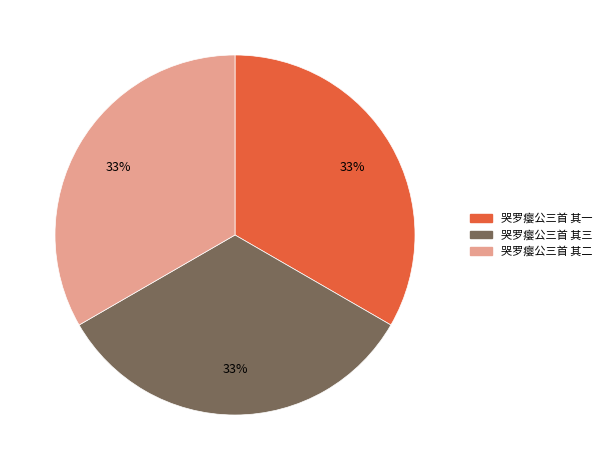

Does 哭罗瘿公三首 其一 represent more than half of the total?

No